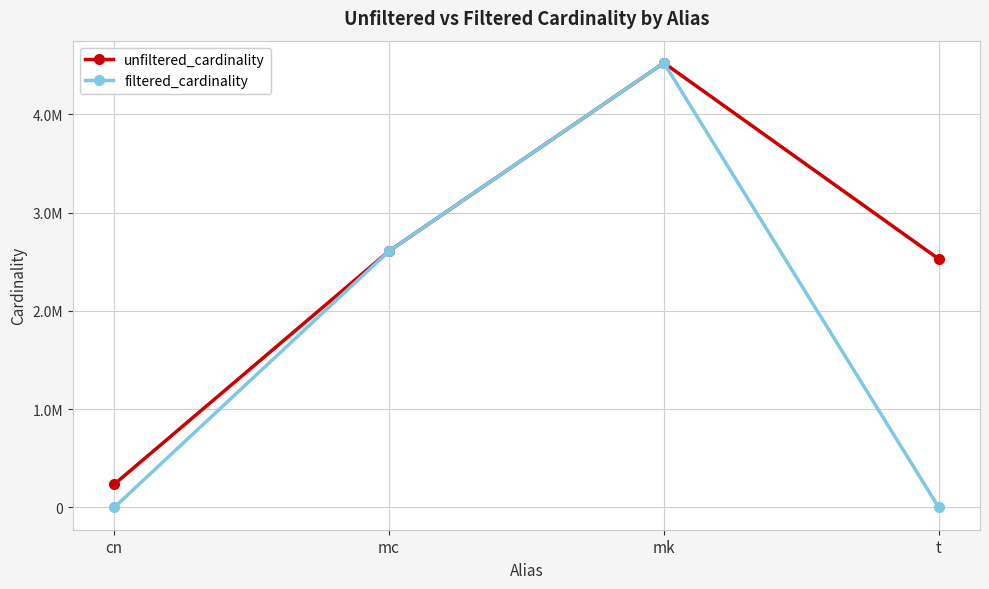

True or false: filtered_cardinality and unfiltered_cardinality cross at least once.

False